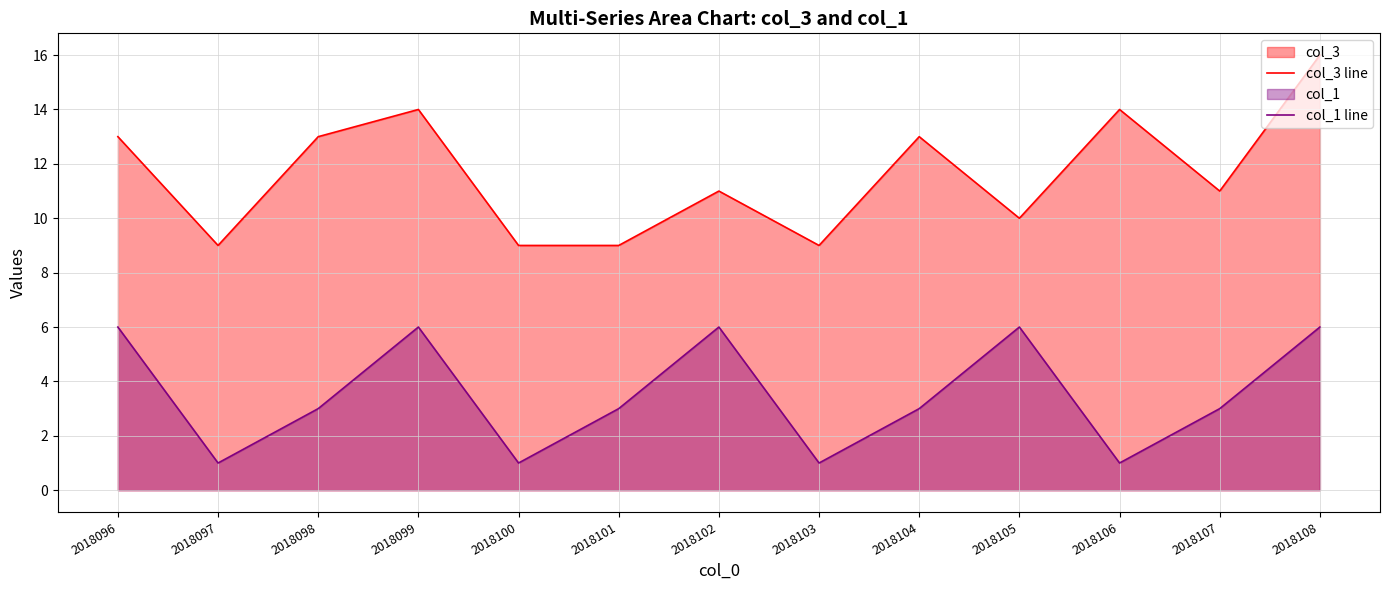

True or false: col_1 line has a value of 1 at 2018100.

True